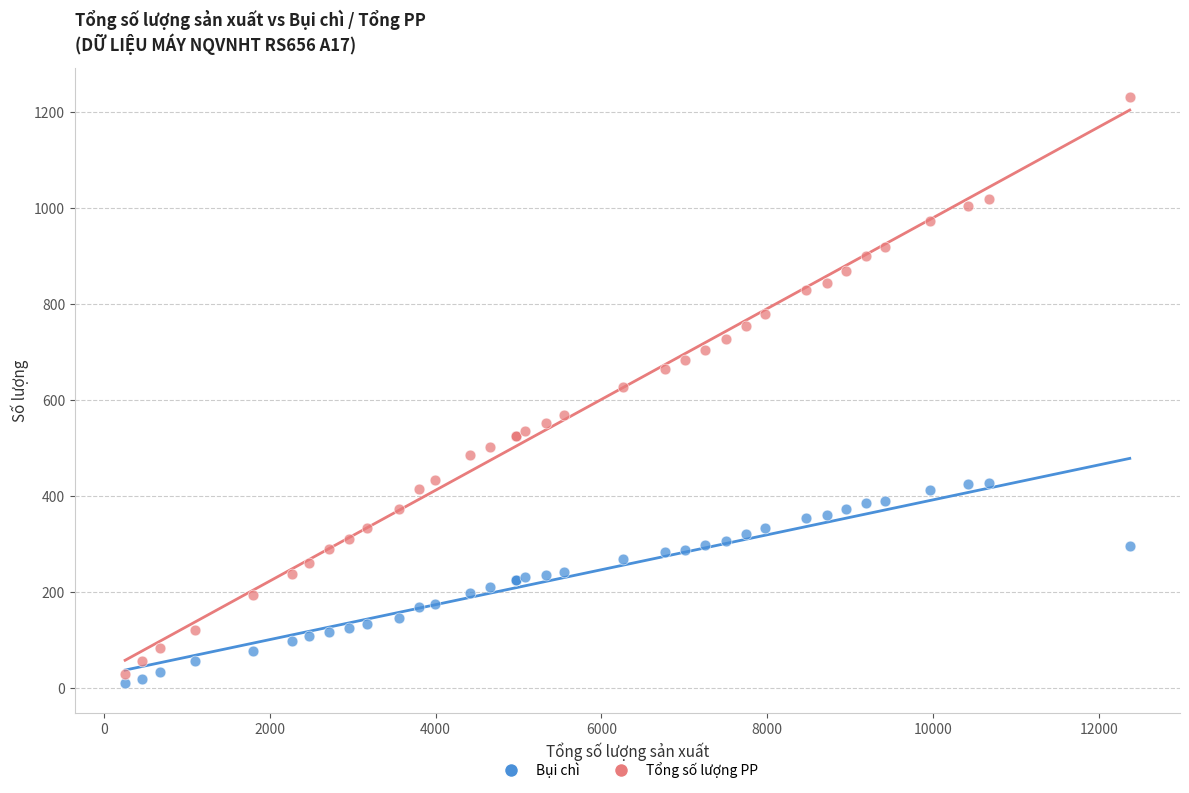

What is the X range (max minus min) for the scatter plot?

12117